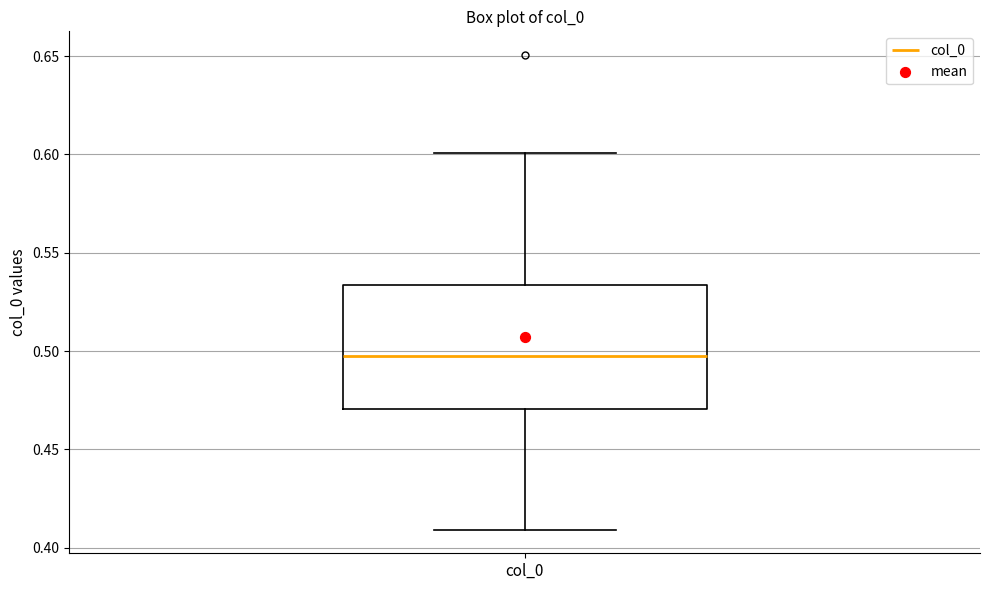

Where does the median line of the box for col_0 sit on the y-axis? The values are not printed on the chart, so give them approximately, as read against the axis.

0.500